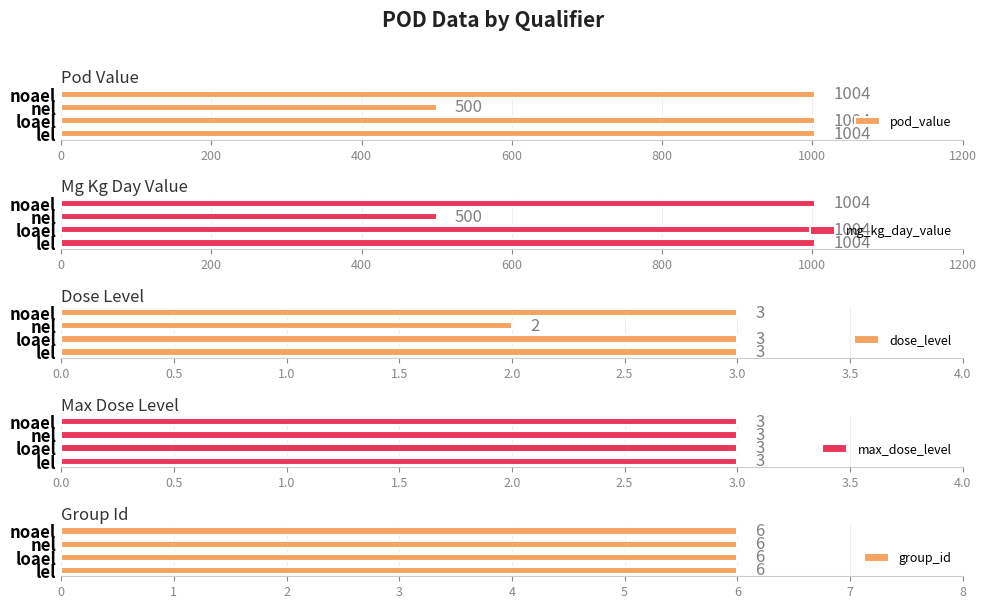

What is the average value of the pod_value series?

878